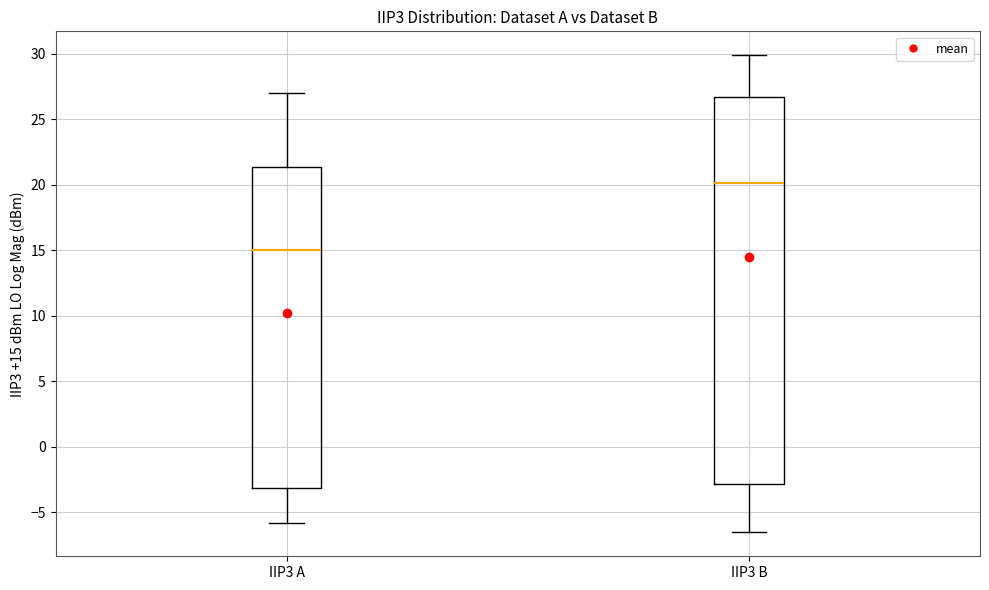

Reading left to right, transcribe this box plot: for each box, give where its median line is, the range the box spans, and where its two whiskers end, as read against the y-axis. The values are not printed on the chart, so give them approximately, as read against the axis.

IIP3 A: median 15.0, box -3.0 to 21.5, whiskers -6.0 to 27.0
IIP3 B: median 20.0, box -3.0 to 26.5, whiskers -6.5 to 30.0